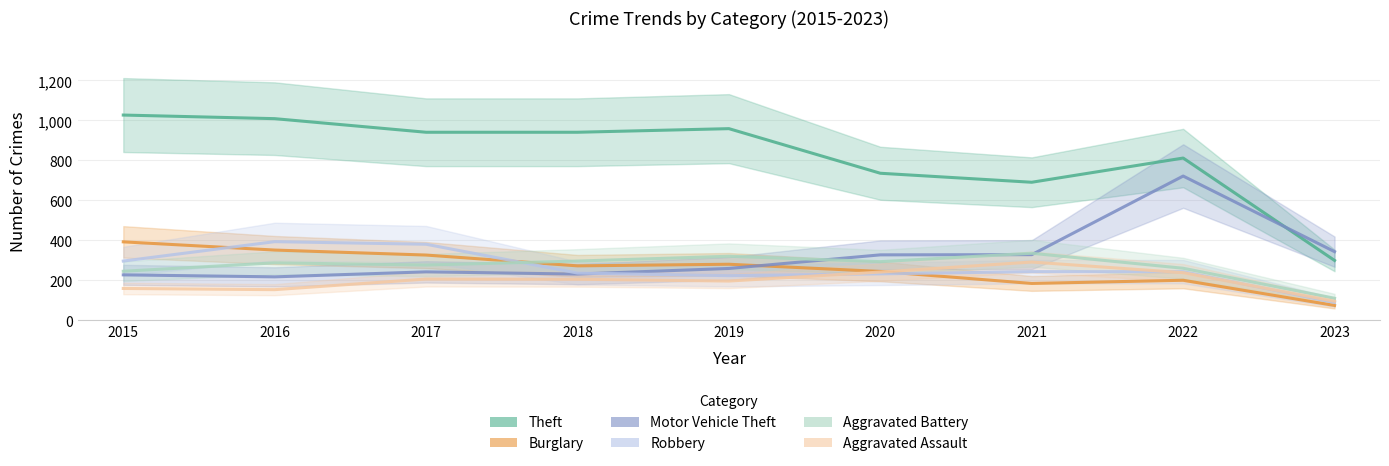

How many lines are shown in the chart?

6